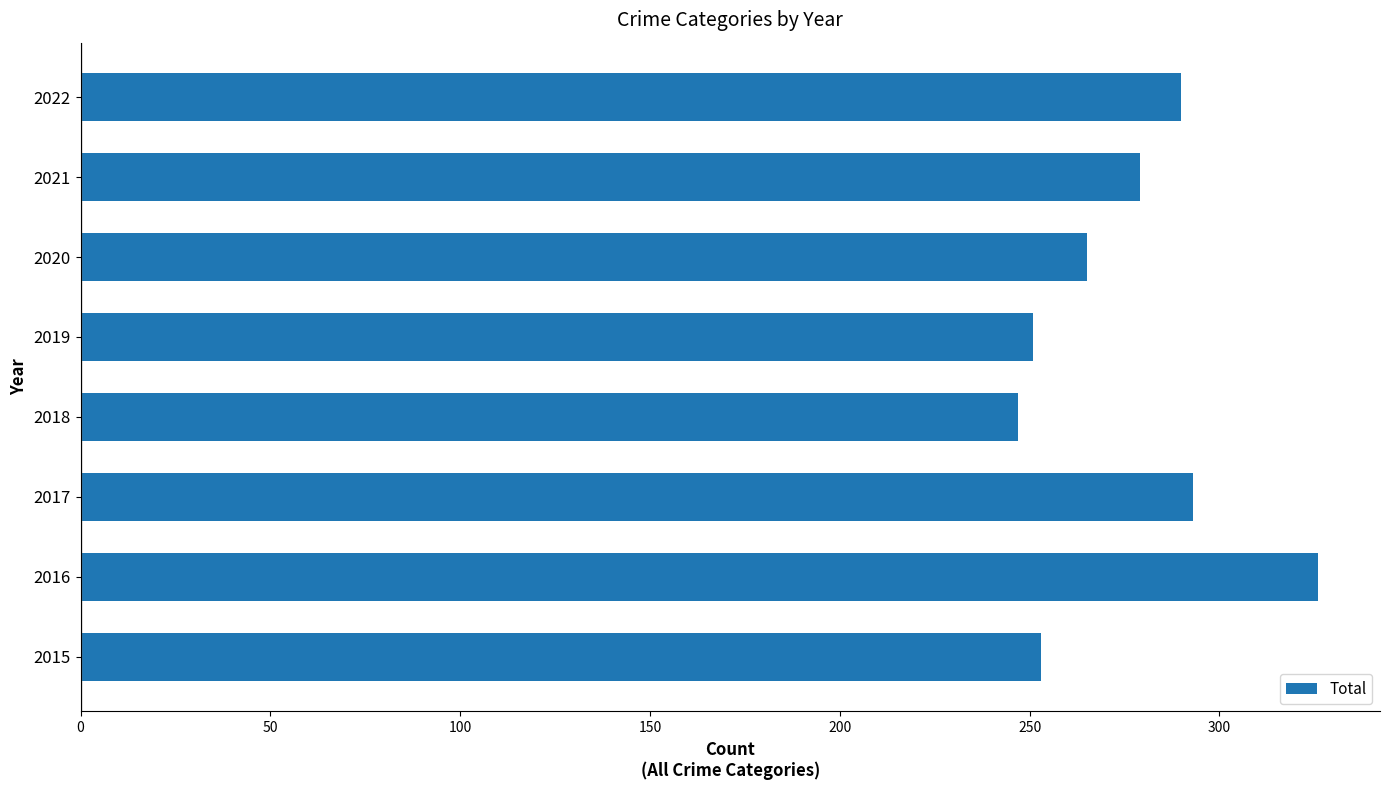

How many data points are less than 279?

4